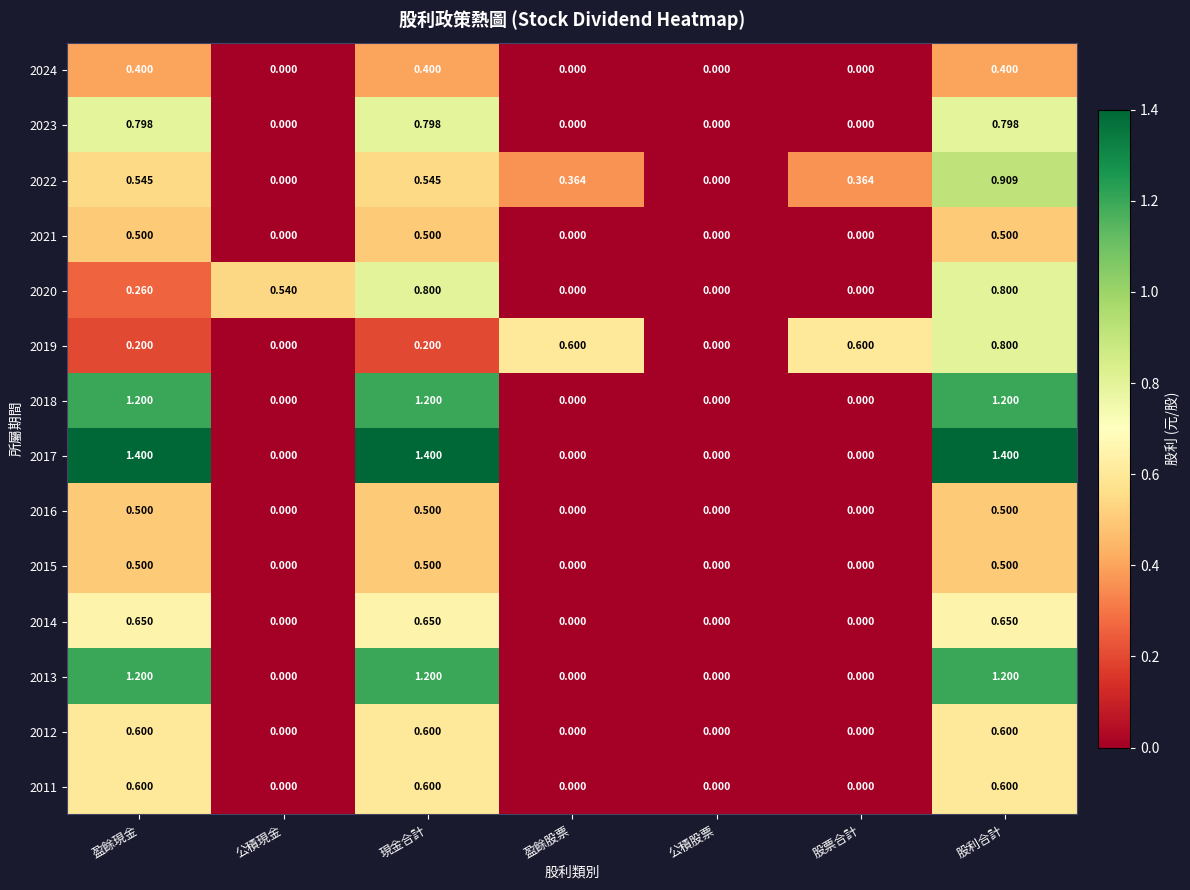

At which category is the sum across all series the highest?

股利合計